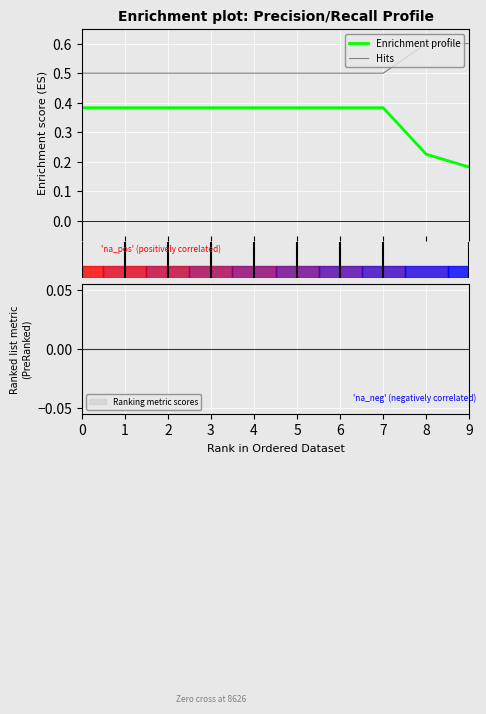

Which series has the largest total across all categories?

Hits